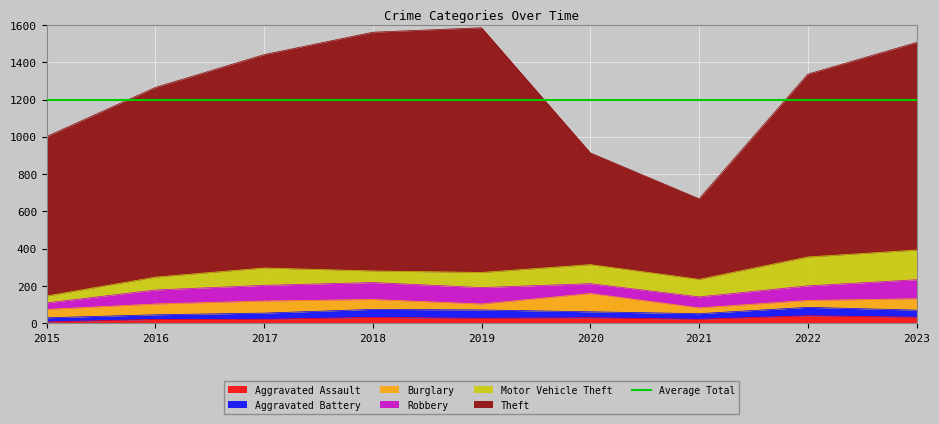

Where is Theft nearest to the value 872?

2015